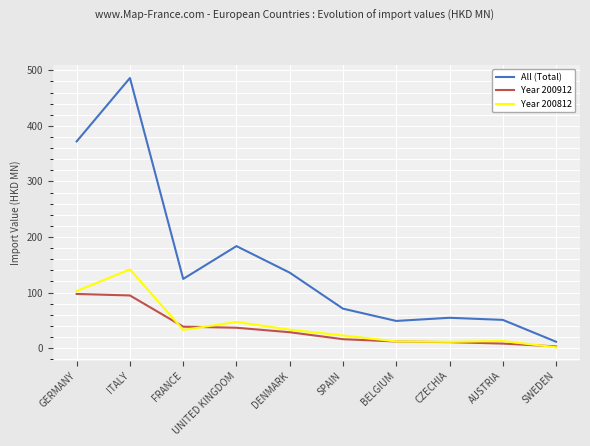

The value of All (Total) at GERMANY is 372.1. True or false?

True